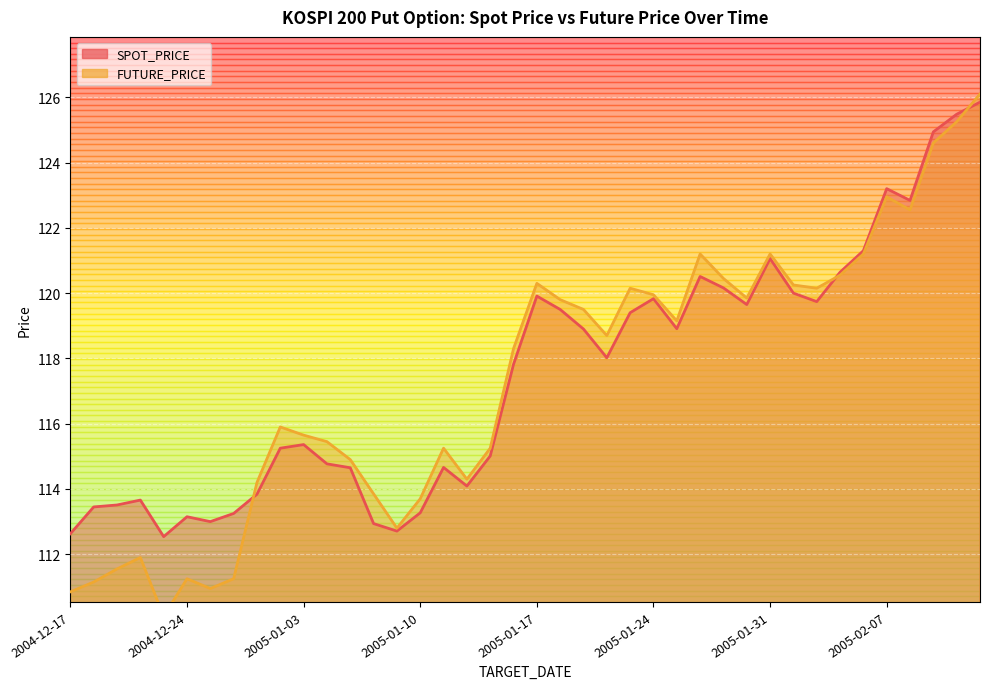

Is the value of FUTURE_PRICE at 2004-12-24 greater than the value of SPOT_PRICE at 2004-12-27?

No